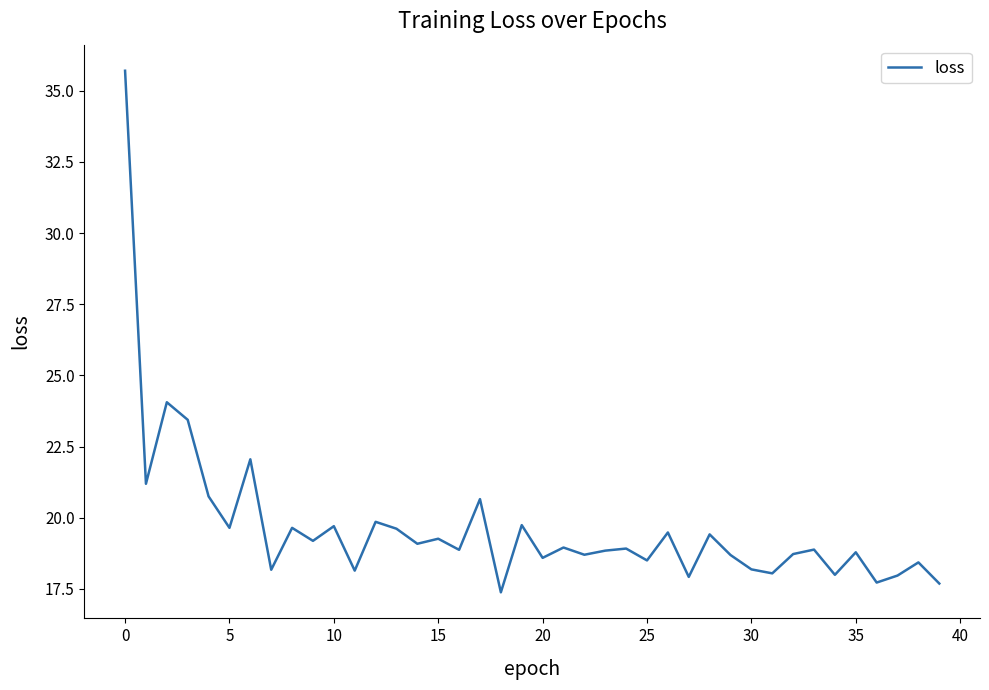

What is the smallest value displayed?

17.4